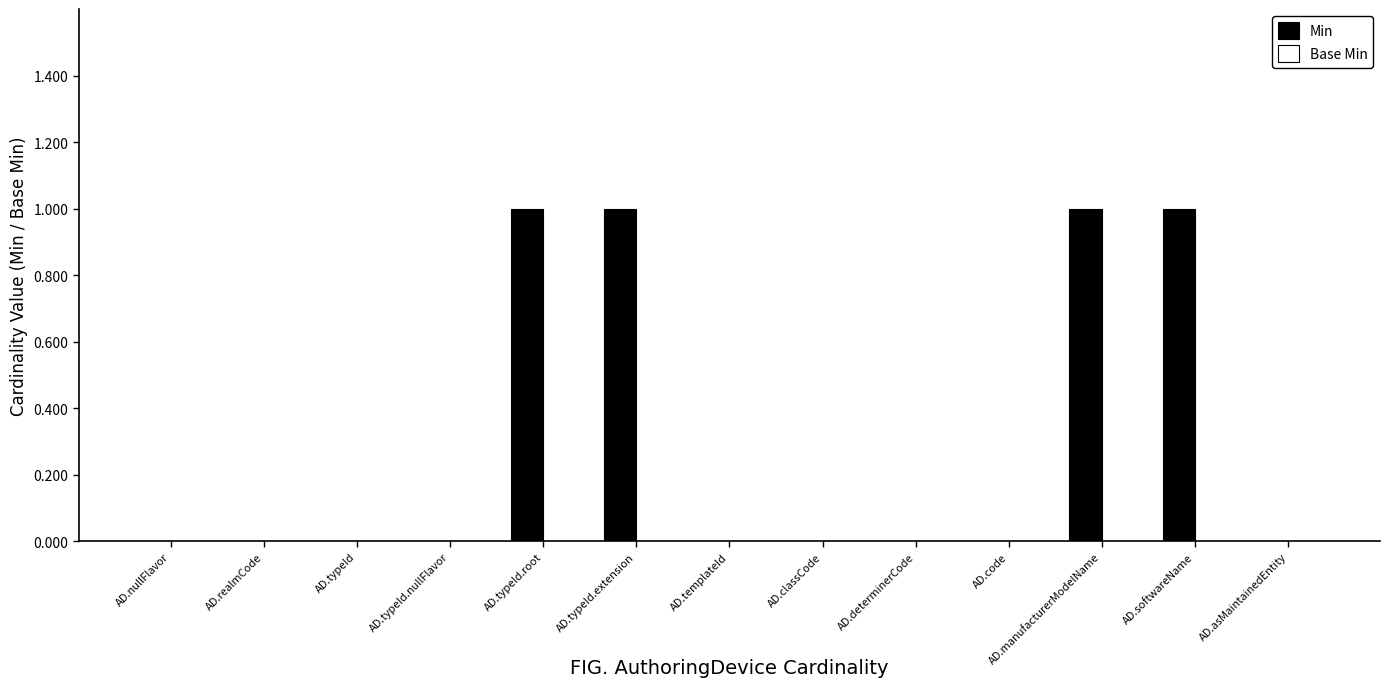

The value at AD.typeId.nullFlavor is 0. True or false?

True